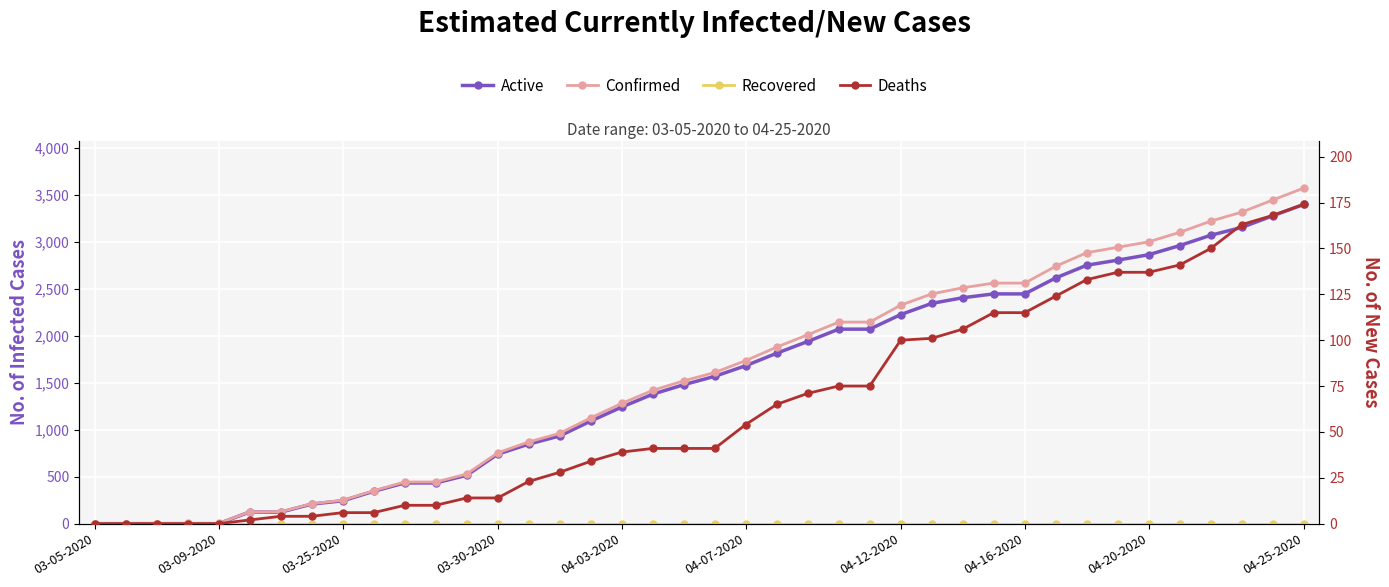

How many lines are shown in the chart?

4